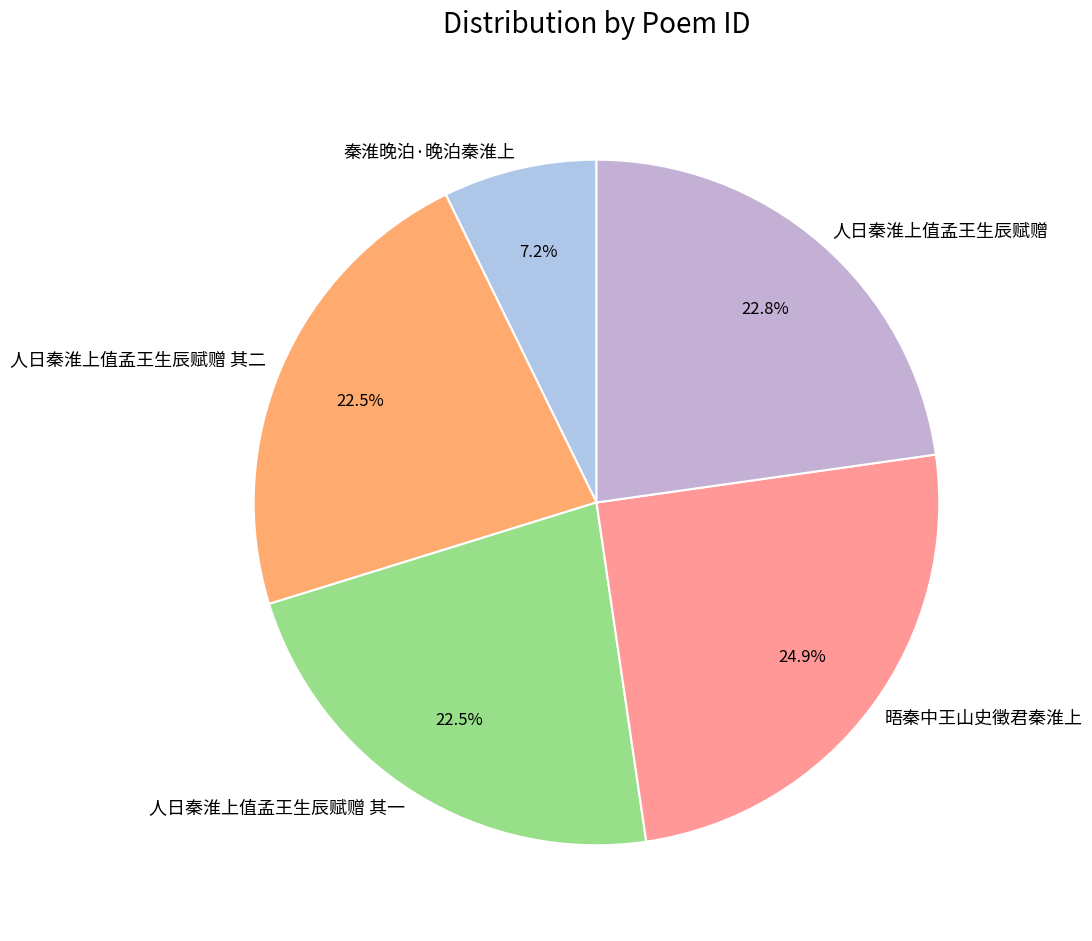

Which category has the smallest portion of the pie?

秦淮晚泊·晚泊秦淮上